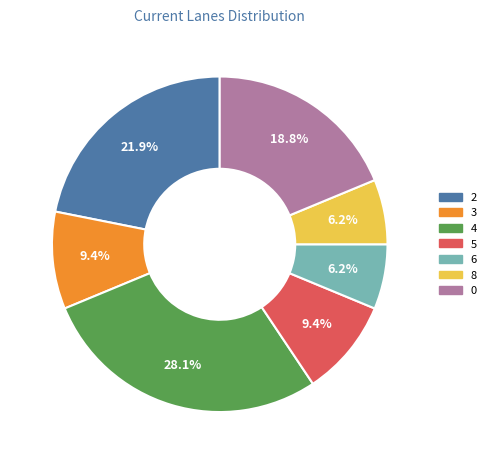

Is there any slice that represents more than half of the pie?

No